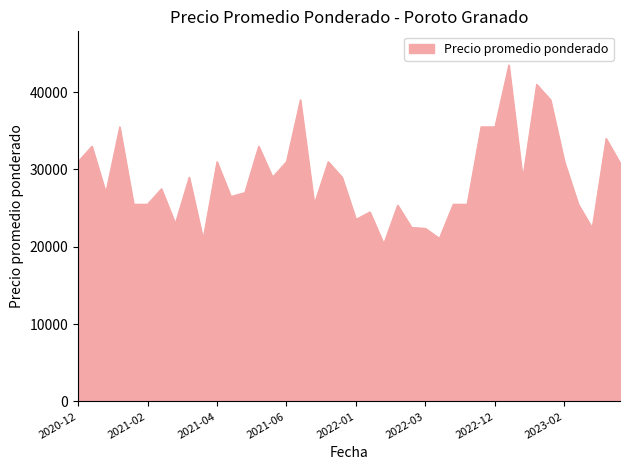

What is the minimum value shown in the chart?

20385